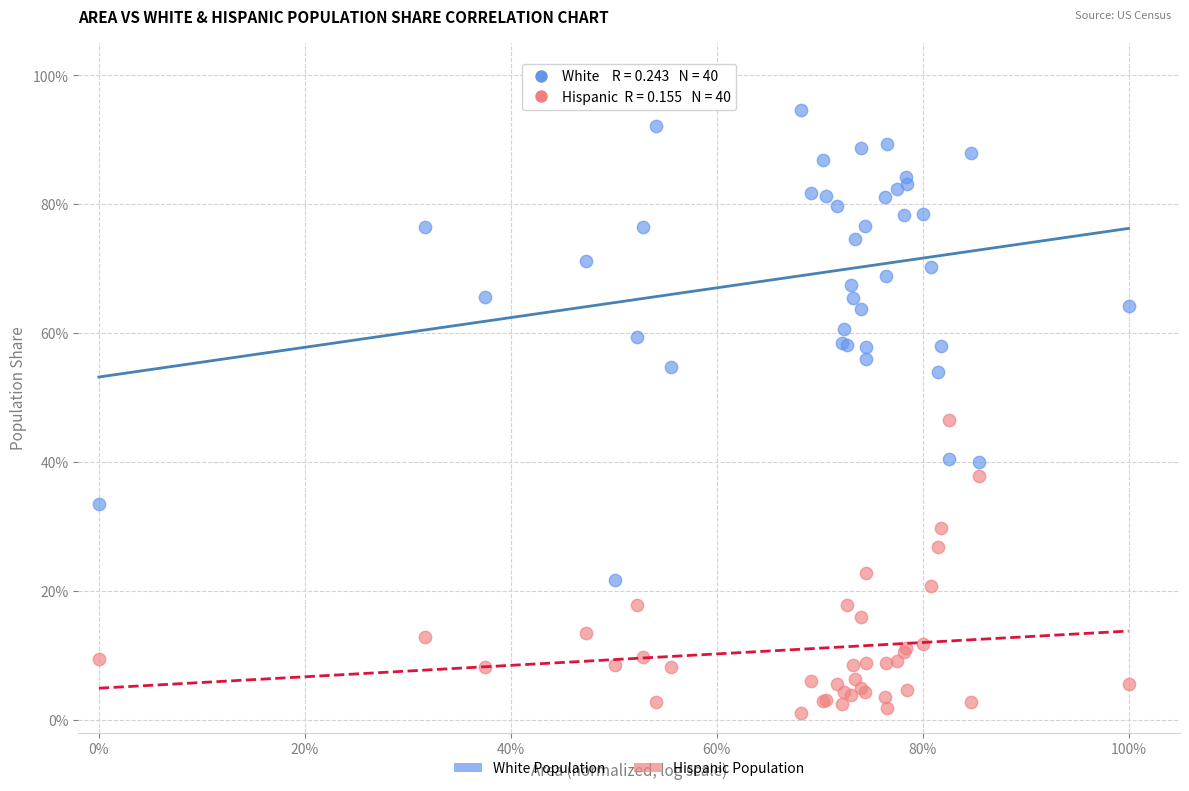

Which series has the largest Y range (max minus min)?

White Population